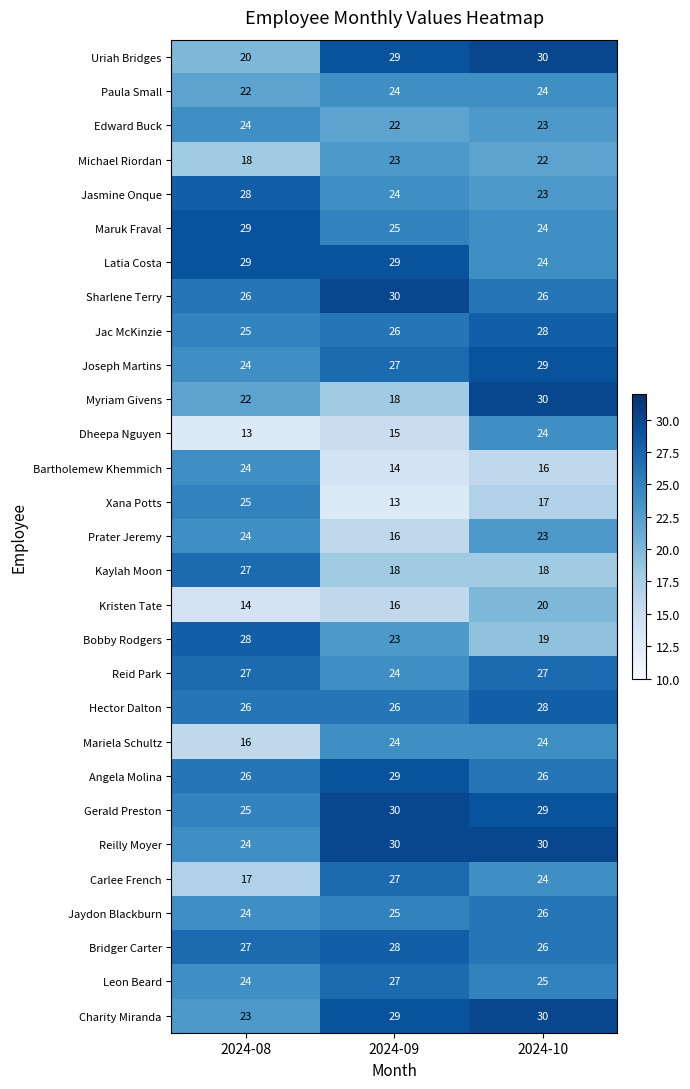

At which label is Latia Costa closest to 26?

2024-10